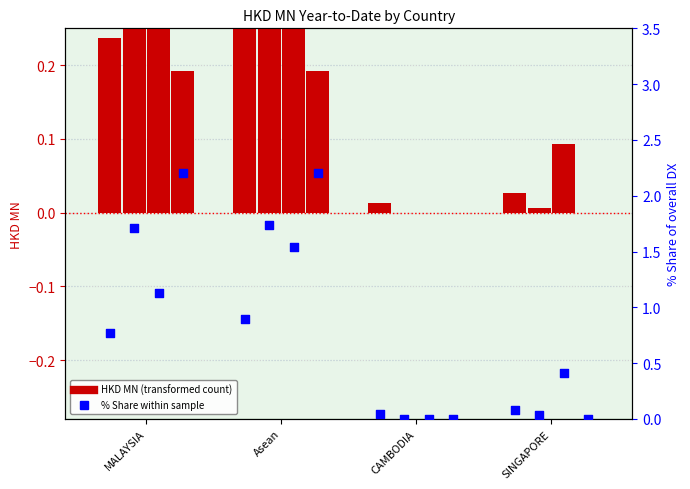

Between SINGAPORE and CAMBODIA, which is larger?

SINGAPORE